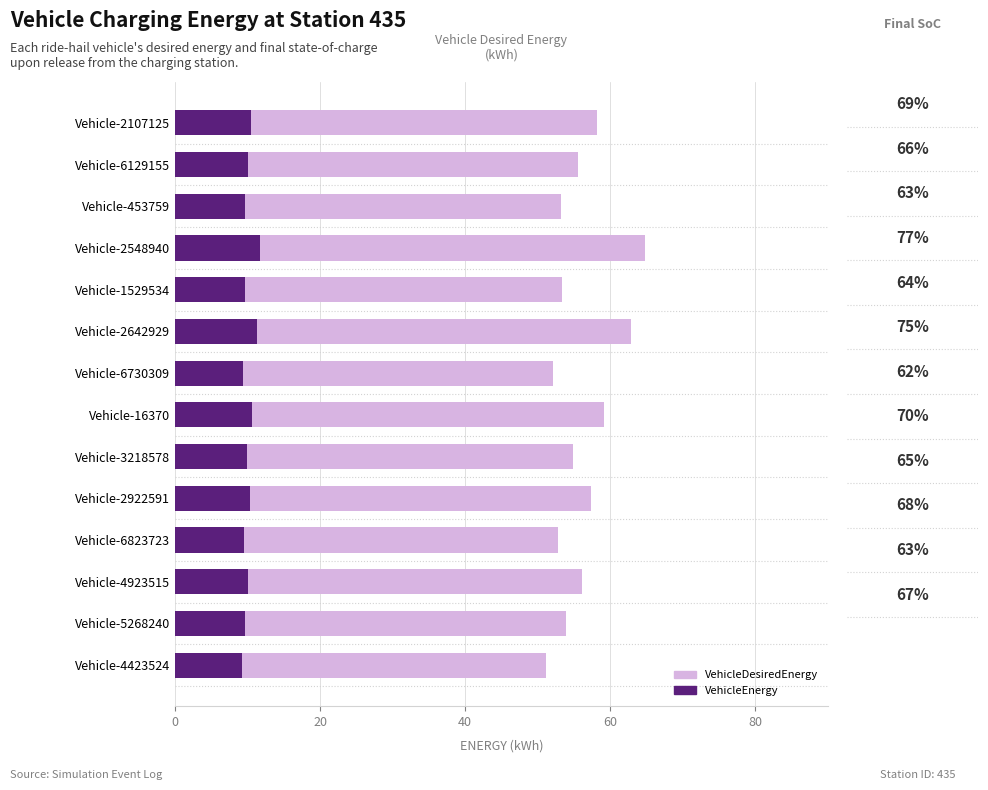

Which series has the widest spread of values?

VehicleDesiredEnergy